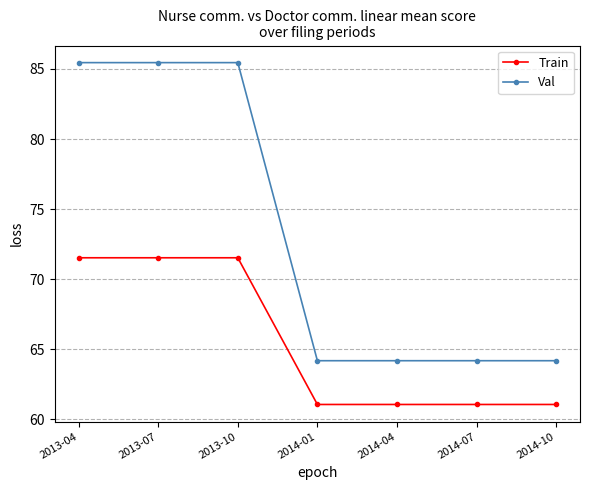

Is it true that Train equals 108.8 at 2014-04?

False